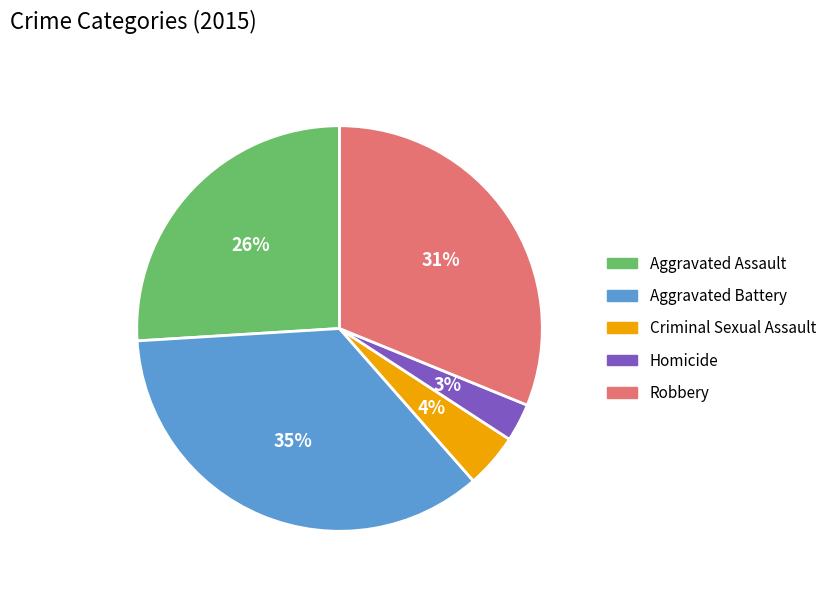

To the nearest percent, what is the combined percentage of Aggravated Assault and Criminal Sexual Assault?

30%